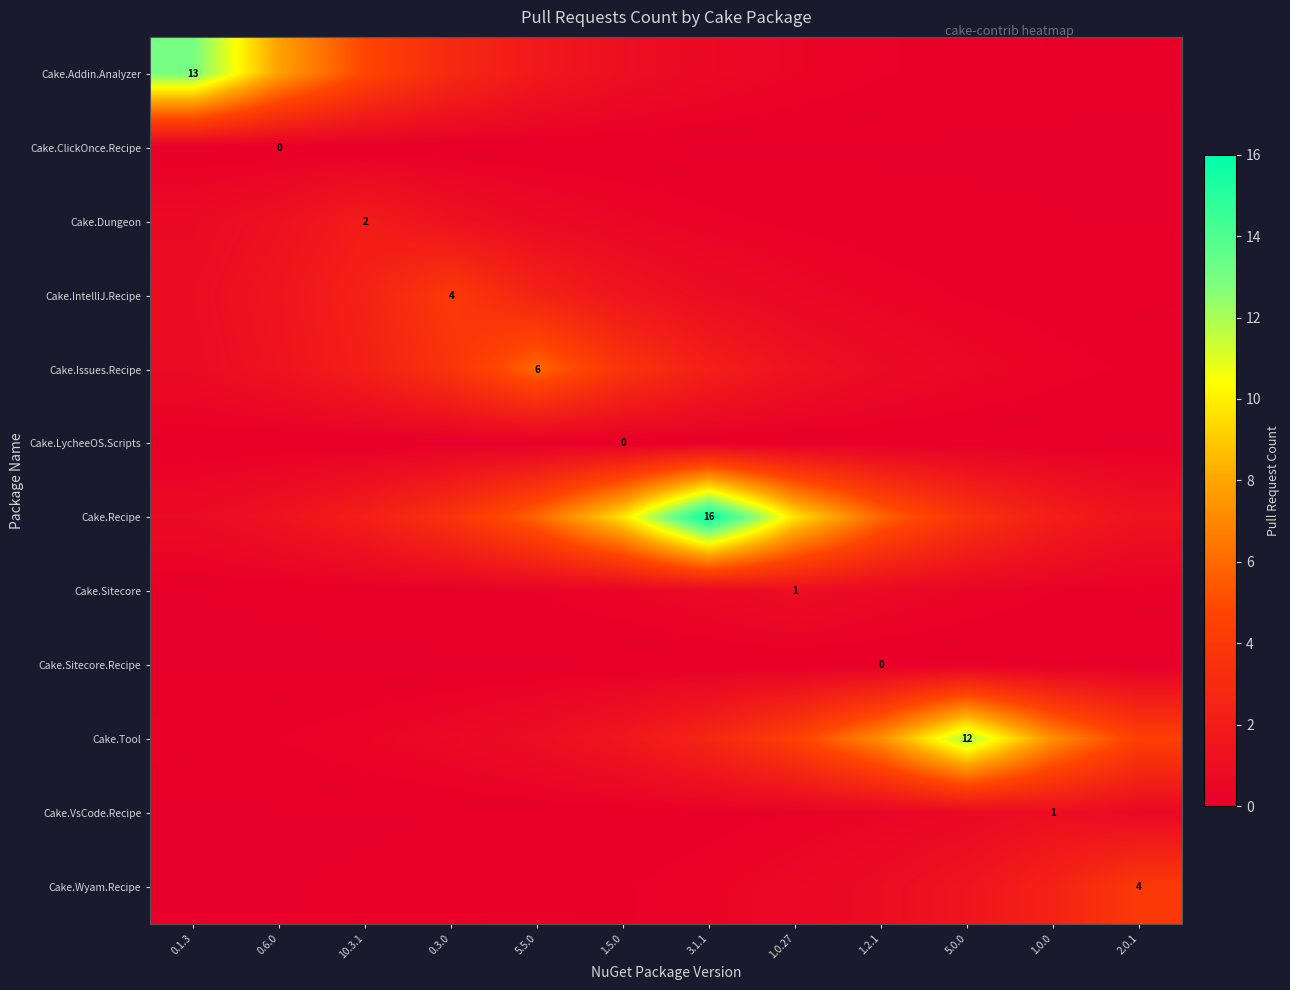

Is it true that Cake.Addin.Analyzer equals 4.8 at 10.3.1?

True